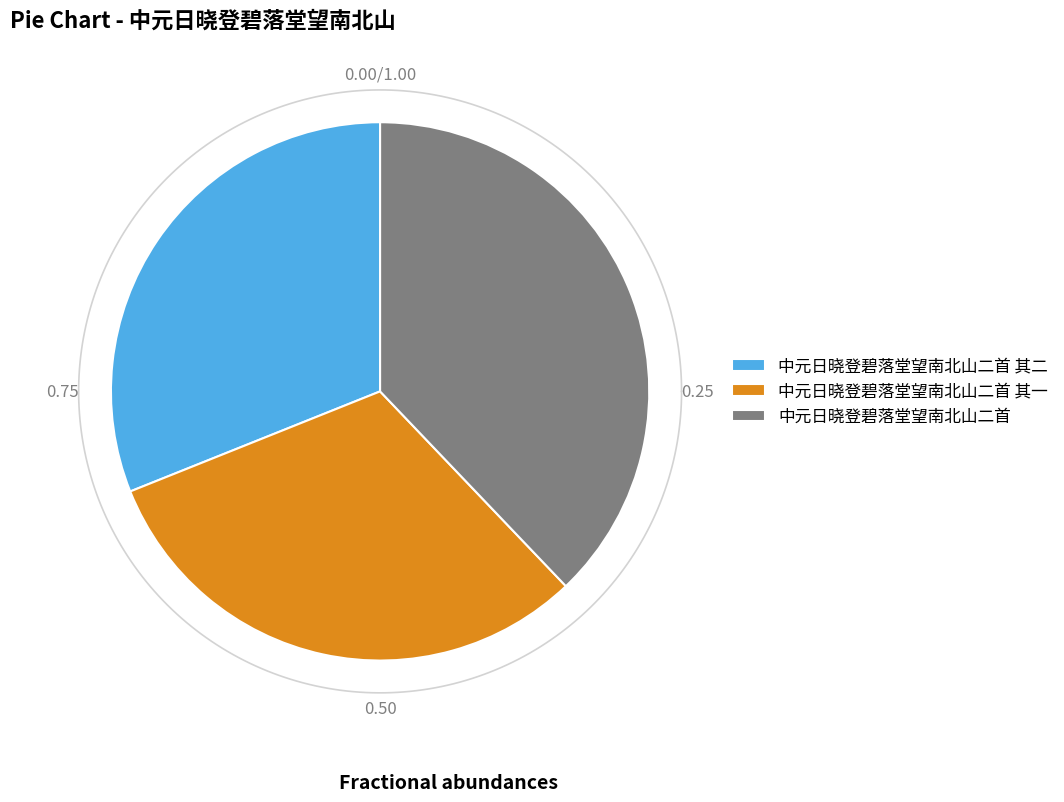

Between 中元日晓登碧落堂望南北山二首 其一 and 中元日晓登碧落堂望南北山二首 其二, which is larger?

中元日晓登碧落堂望南北山二首 其一